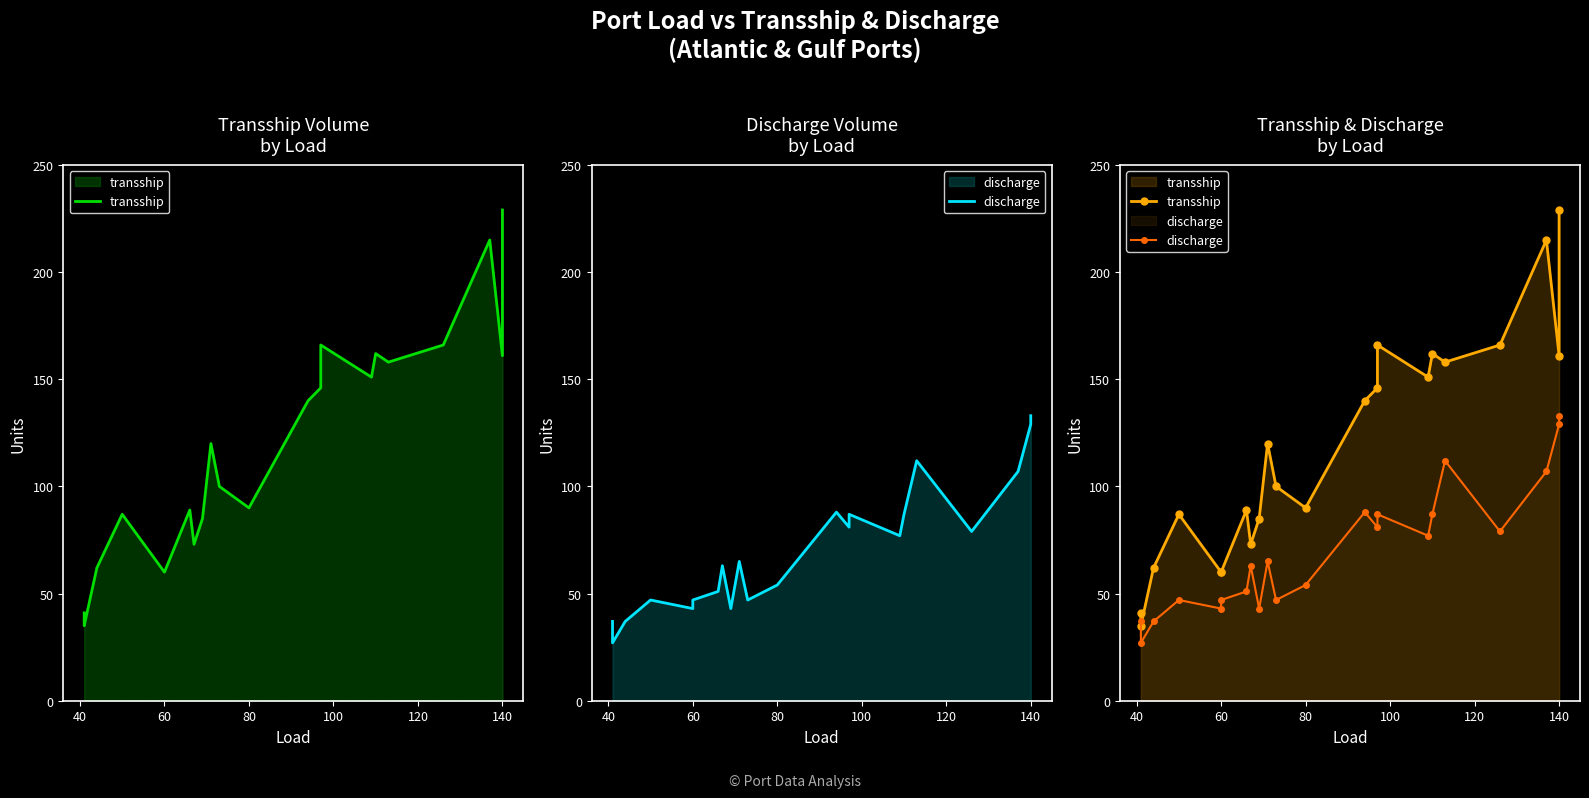

Which series has the largest total across all categories?

transship